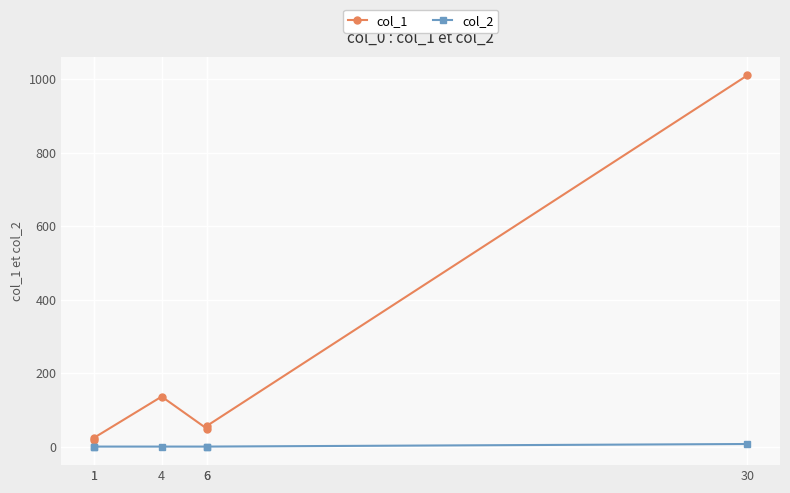

Is the value of col_2 at 6 greater than the value of col_1 at 1?

No